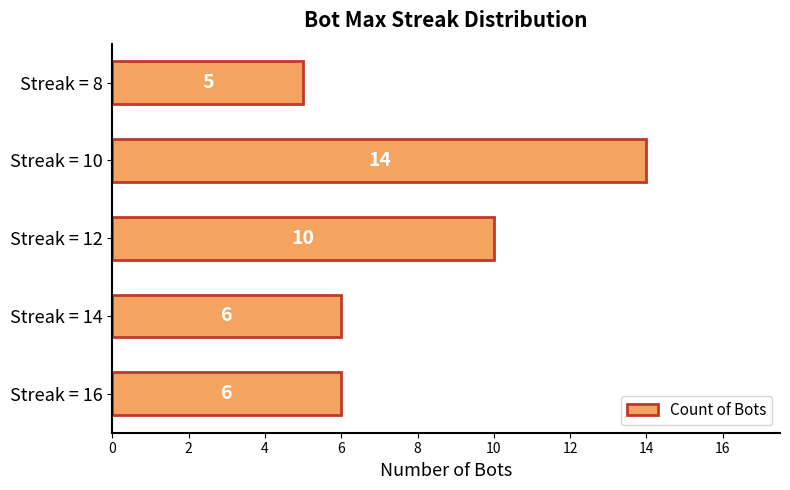

Reading top to bottom, transcribe all the data shown in this chart.

Streak = 8=5	Streak = 10=14	Streak = 12=10	Streak = 14=6	Streak = 16=6